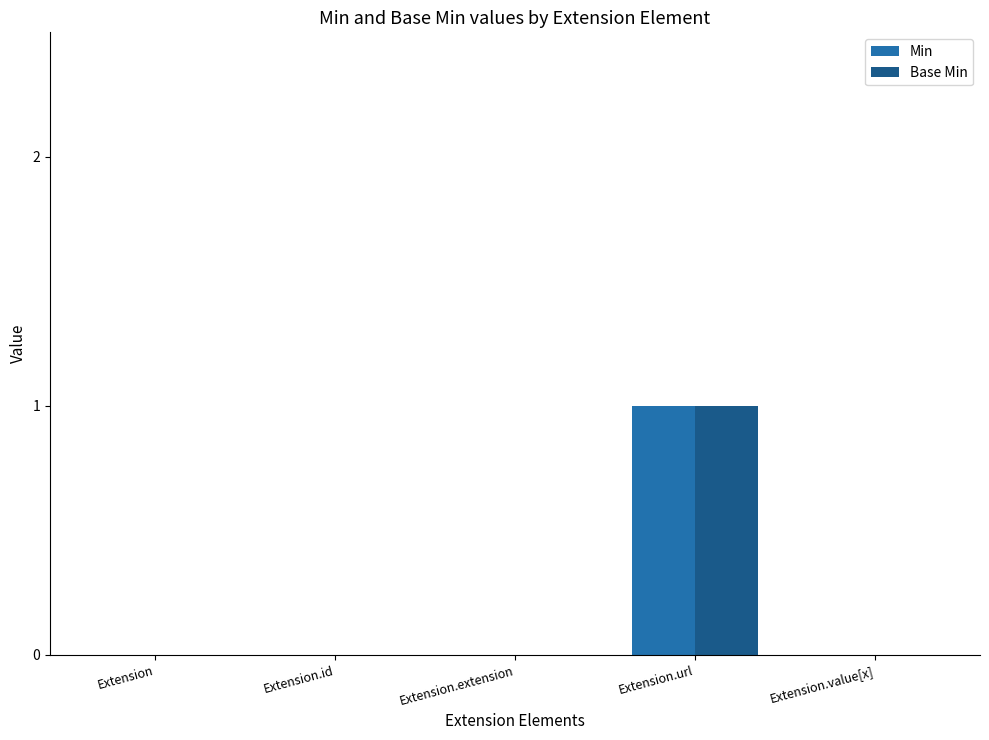

Are the bars horizontal?

No